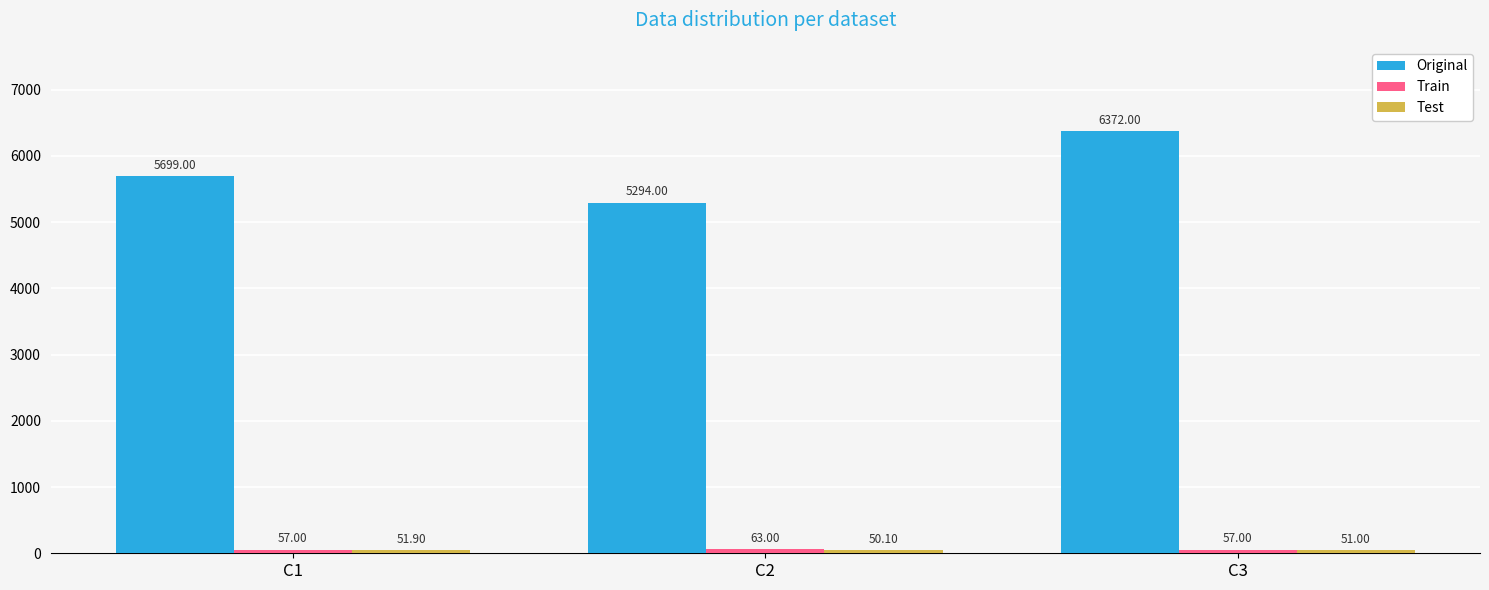

Rank the categories by Original value from lowest to highest.

C2, C1, C3